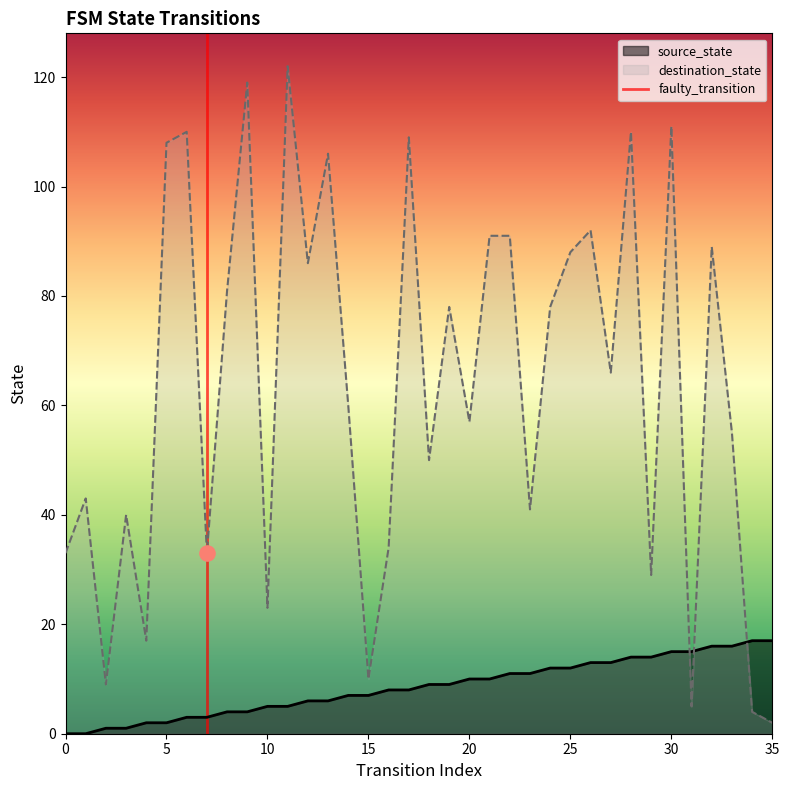

After their last crossing, which series has the higher values: destination_state or source_state?

source_state